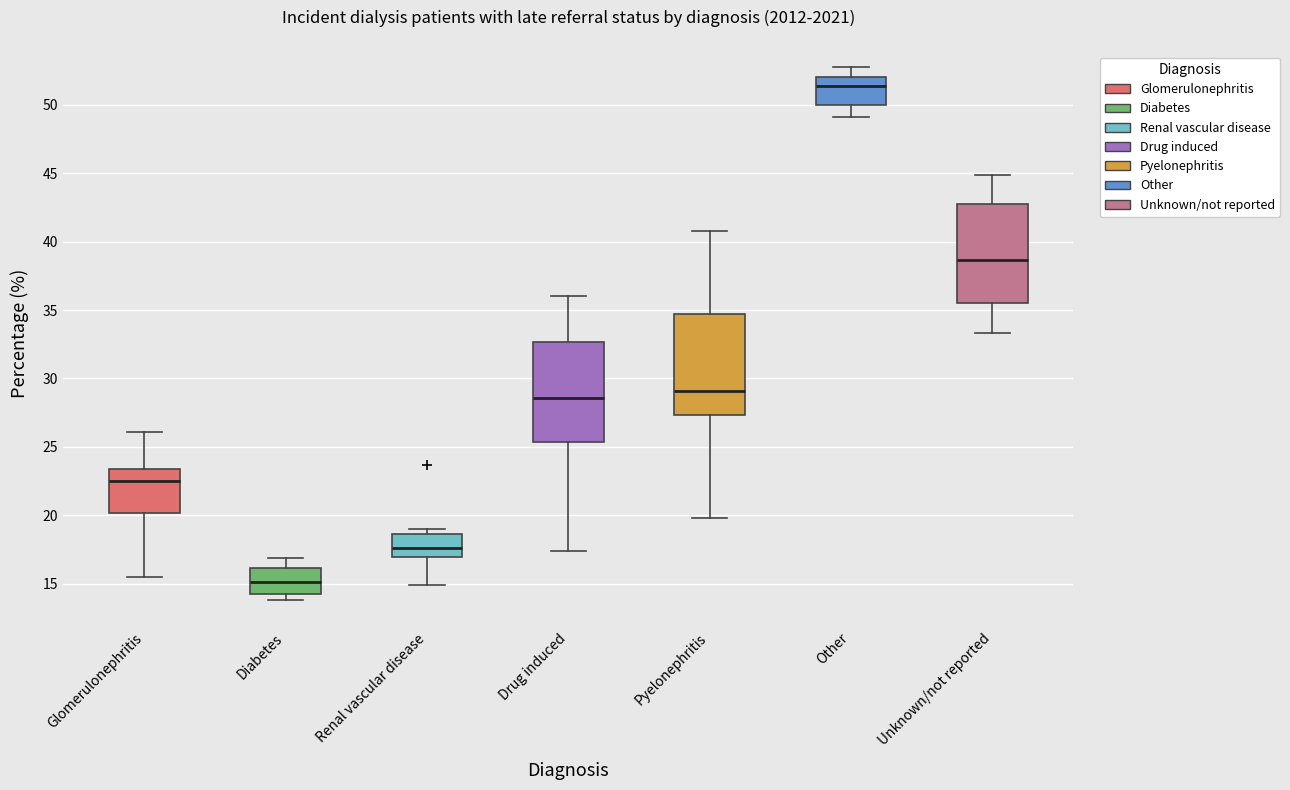

Reading left to right, transcribe this box plot: for each box, give where its median line is, the range the box spans, and where its two whiskers end, as read against the y-axis. The values are not printed on the chart, so give them approximately, as read against the axis.

Glomerulonephritis: median 22.5, box 20.0 to 23.5, whiskers 15.5 to 26.0
Diabetes: median 15.0, box 14.5 to 16.0, whiskers 14.0 to 17.0
Renal vascular disease: median 17.5, box 17.0 to 18.5, whiskers 15.0 to 19.0
Drug induced: median 28.5, box 25.5 to 32.5, whiskers 17.5 to 36.0
Pyelonephritis: median 29.0, box 27.5 to 34.5, whiskers 20.0 to 41.0
Other: median 51.5, box 50.0 to 52.0, whiskers 49.0 to 53.0
Unknown/not reported: median 38.5, box 35.5 to 43.0, whiskers 33.5 to 45.0